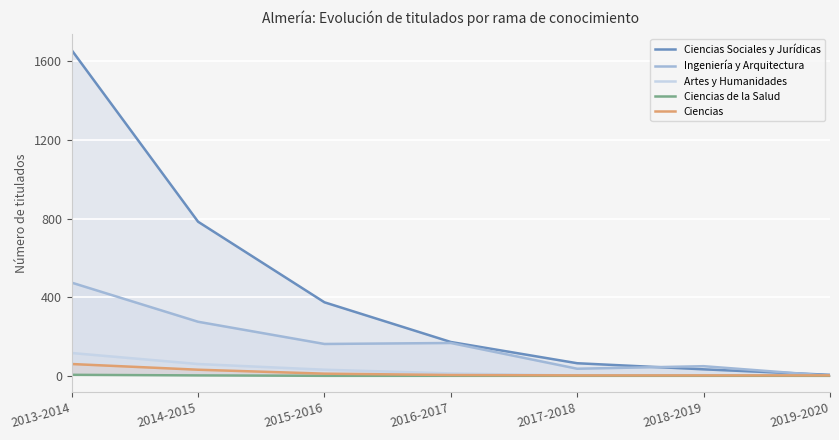

Is it true that Ingeniería y Arquitectura equals 17 at 2018-2019?

False